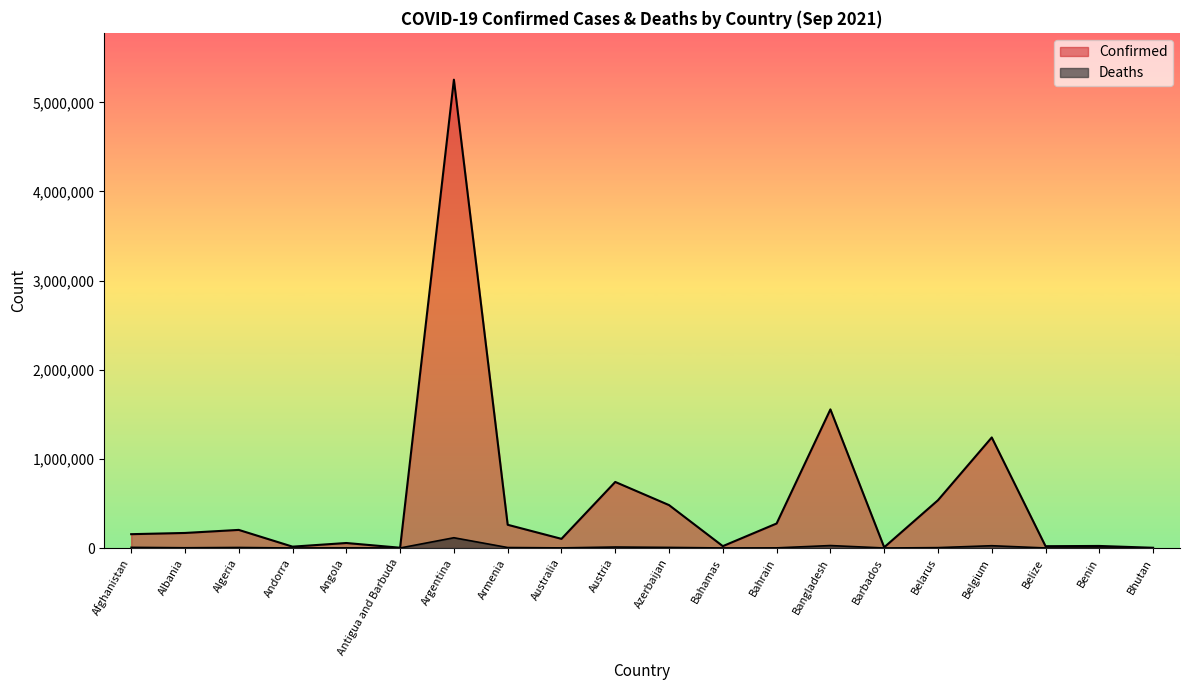

Reading left to right, list all the values displayed in this chart.

Confirmed: 155128	168782	203045	15192	56040	3160	5253765	260675	102723	741046	481401	20842	274925	1555051	7981	536097	1240232	20295	22958	2601
Deaths: 7204	2668	5797	130	1526	76	115038	5299	1279	10998	6476	523	1389	27487	69	4114	25581	408	154	3